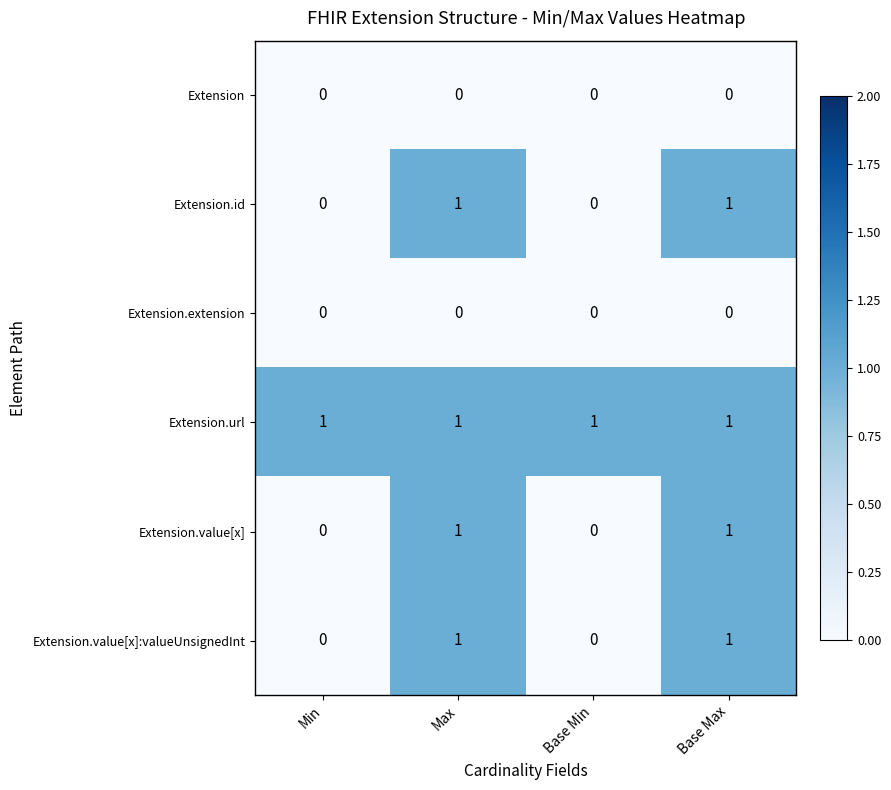

The Extension series shows 0 at Base Min. True or false?

True